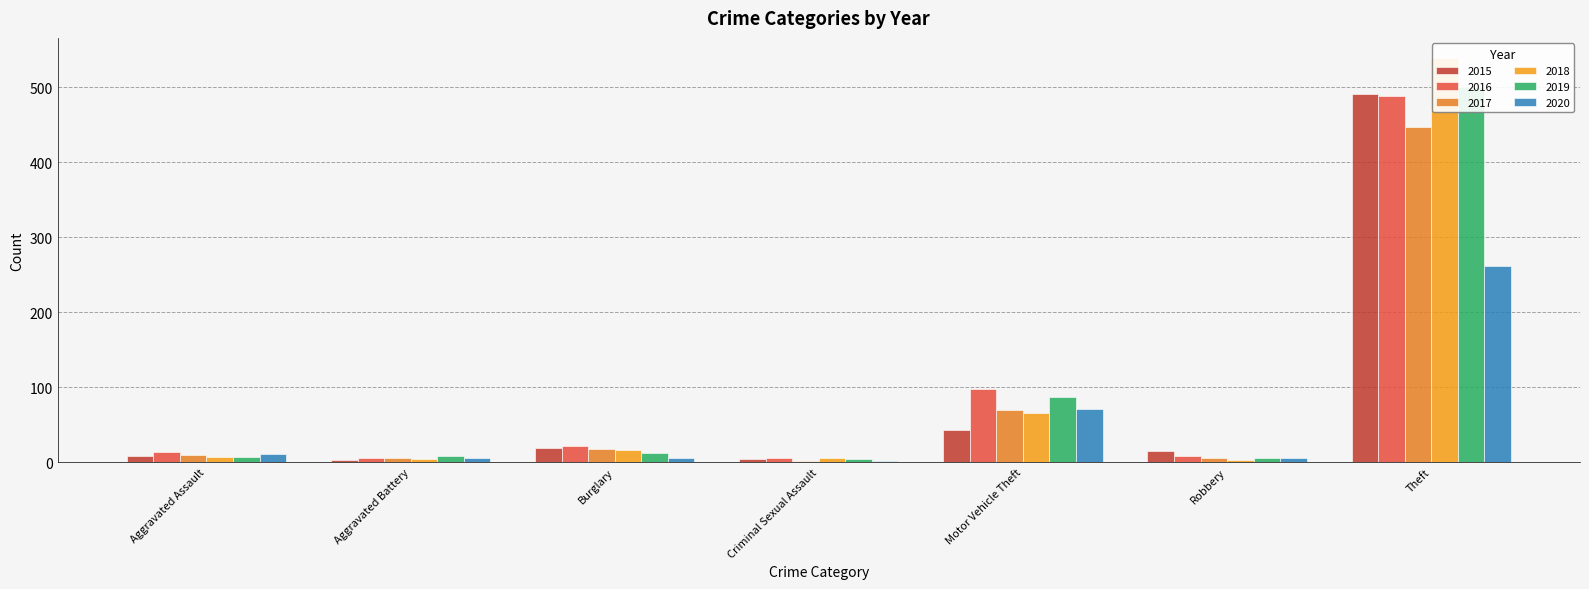

At which category does the chart reach its peak across all series?

Theft